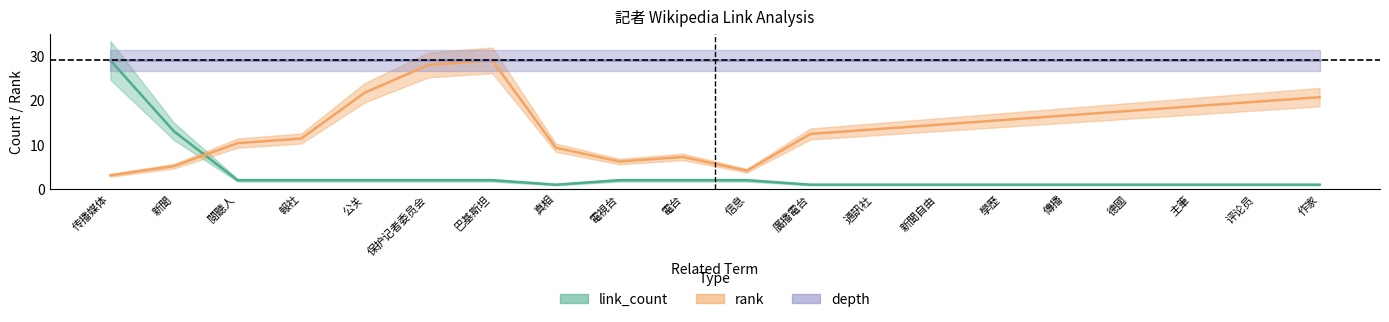

How many lines are shown in the chart?

2